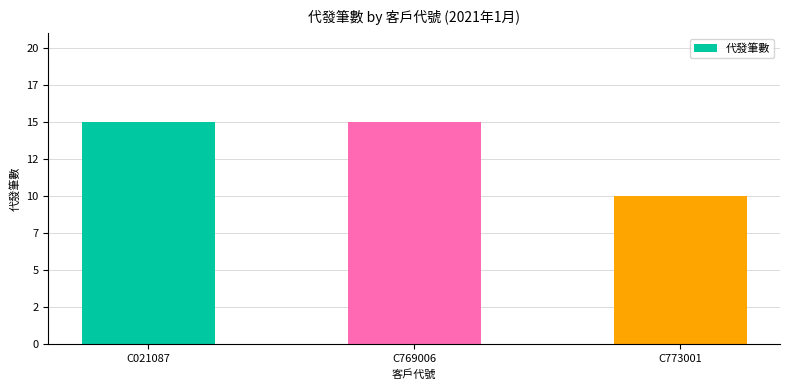

What is the greatest value displayed?

15